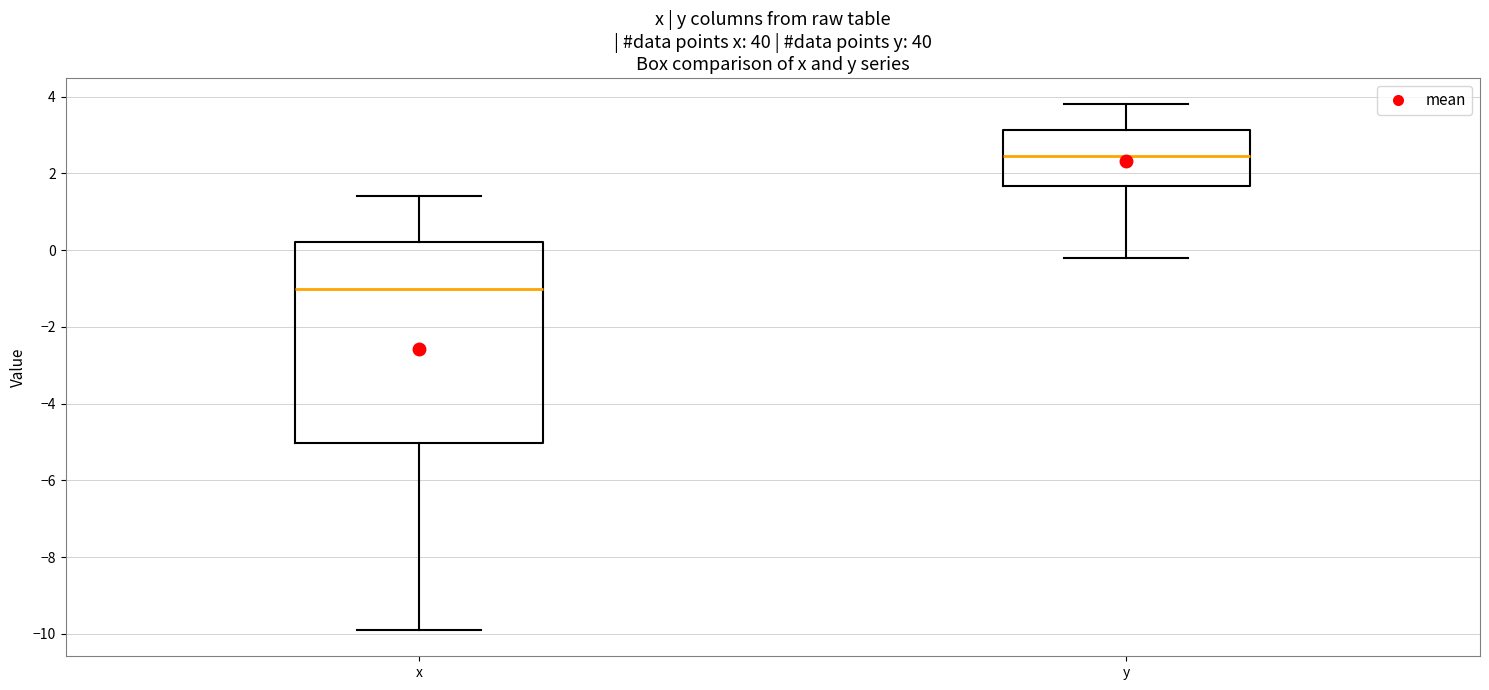

Reading left to right, read every box against the y-axis: the position of its median line, the range the box covers, and the ends of its whiskers. The values are not printed on the chart, so give them approximately, as read against the axis.

x: median -1.0, box -5.0 to 0.2, whiskers -9.8 to 1.4
y: median 2.4, box 1.6 to 3.2, whiskers -0.2 to 3.8